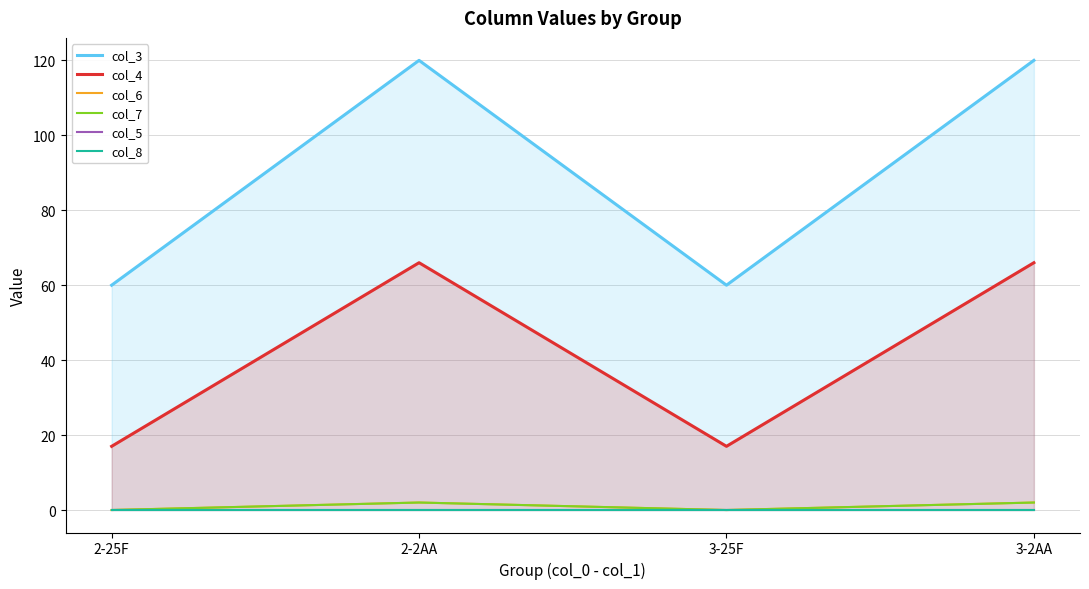

What is the sum of all col_3 values?

360